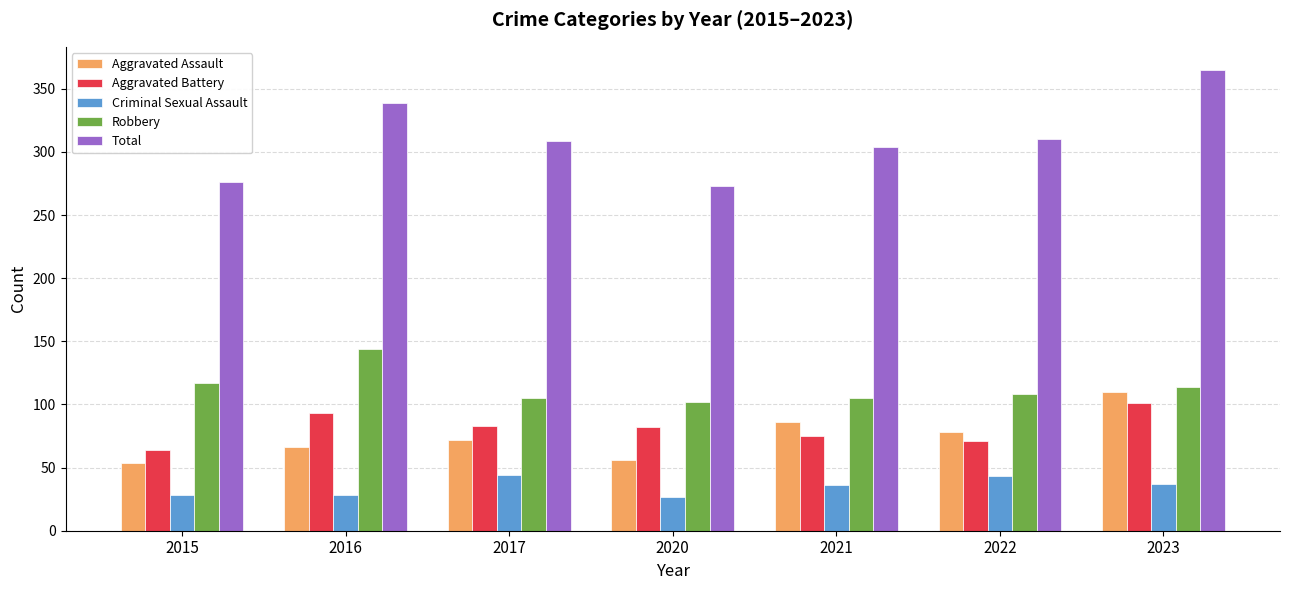

What is the difference between the maximum and minimum values in the Aggravated Assault series?

56